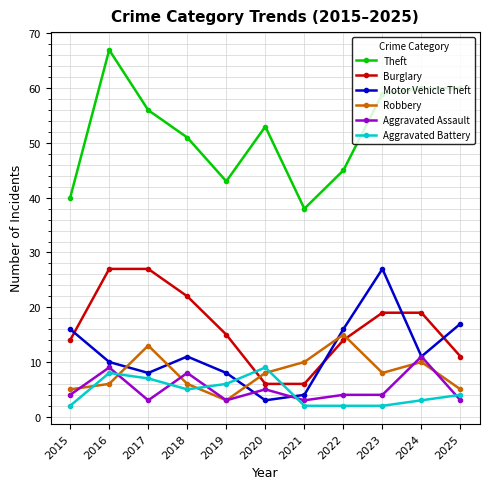

Which category has the lowest value in the Motor Vehicle Theft series?

2020